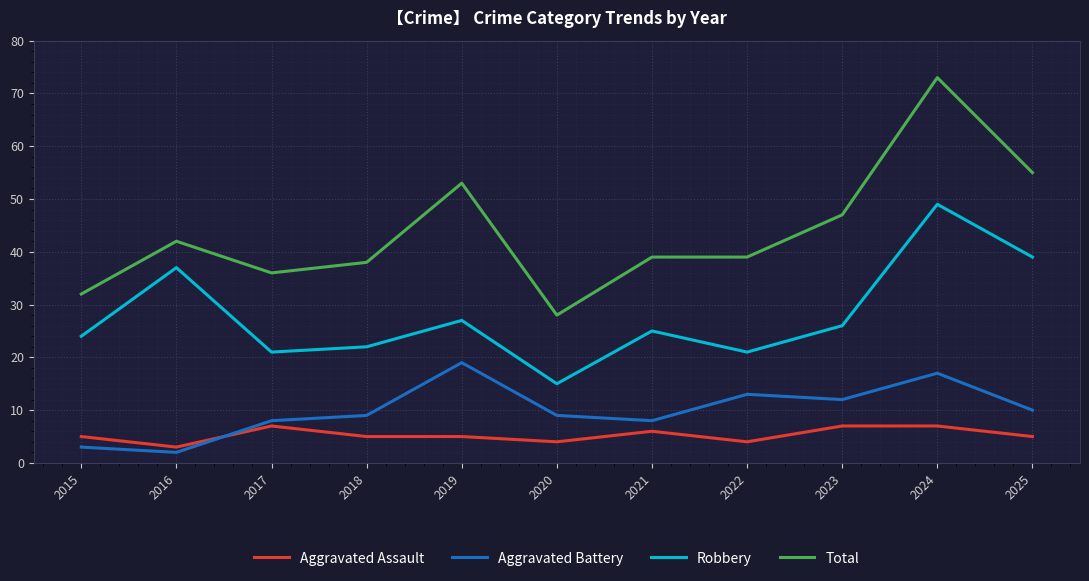

Does the chart display data point markers on the line(s)?

No